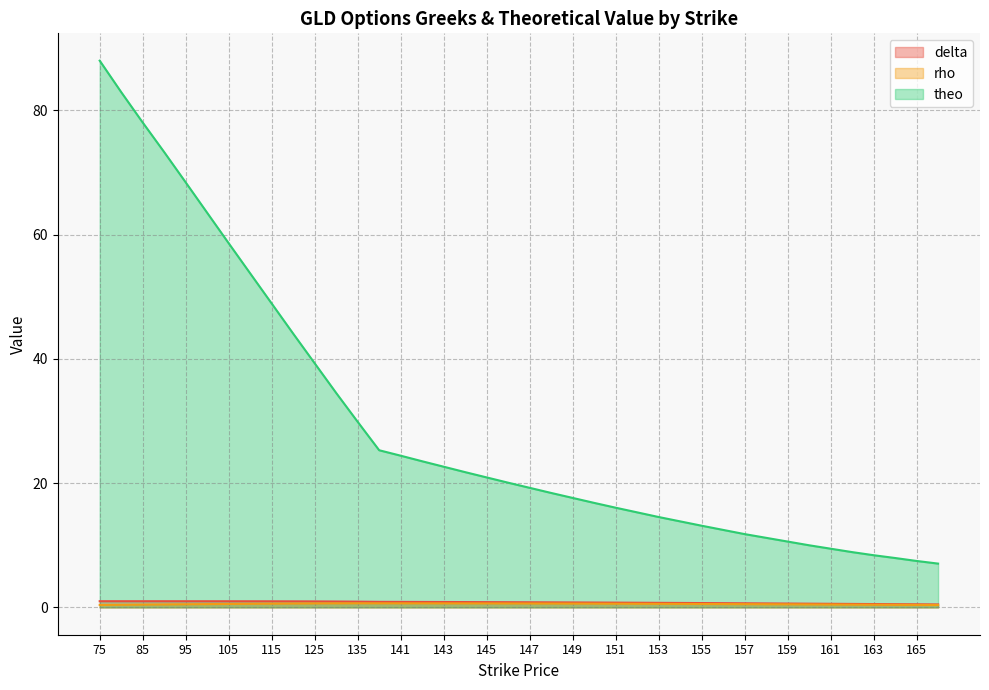

What is the minimum value shown in the chart?

0.4